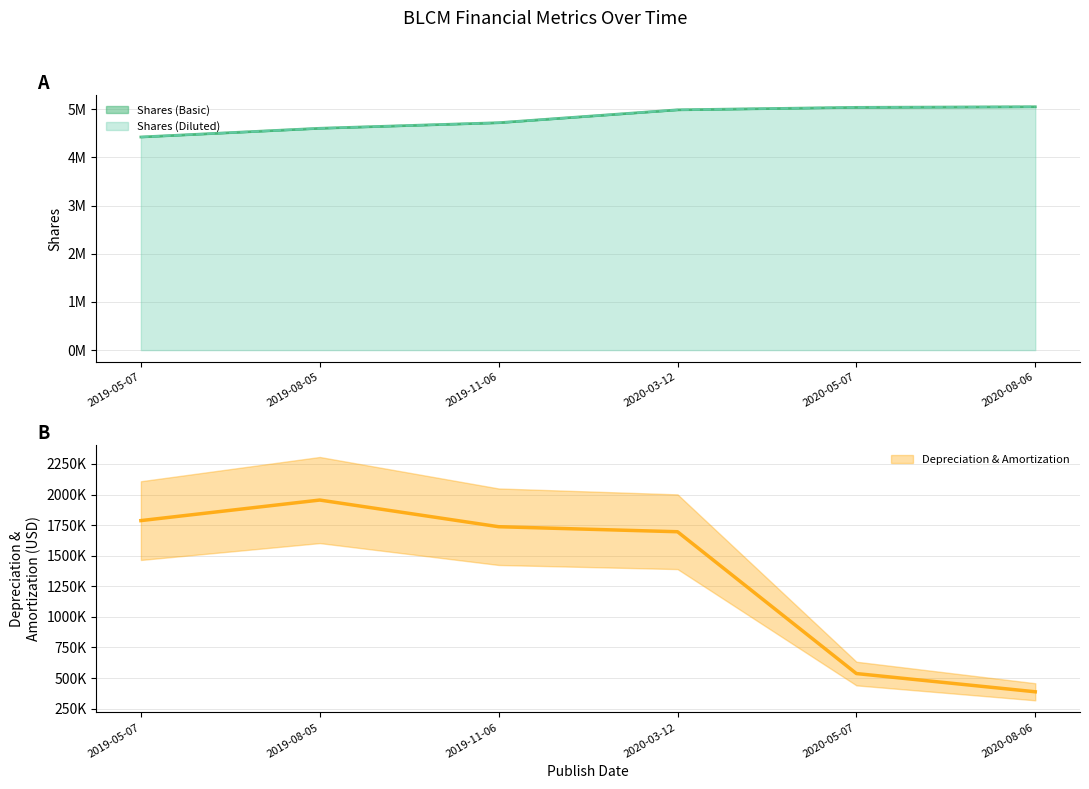

True or false: Shares (Basic) has a value of 4424390 at 2019-05-07.

True